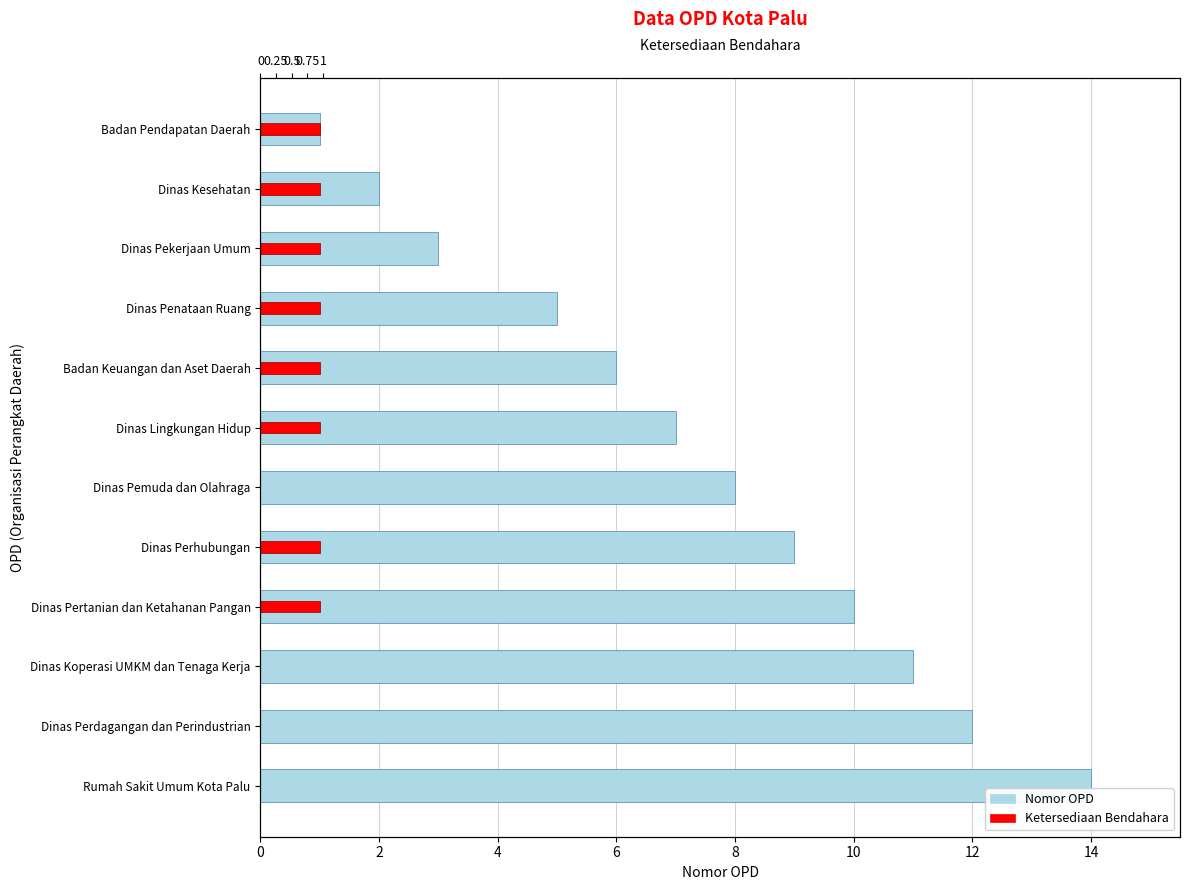

Reading left to right, extract all data points from this chart.

Nomor OPD: 1	2	3	5	6	7	8	9	10	11	12	14
Ketersediaan Bendahara: 1	1	1	1	1	1	0	1	1	0	0	0